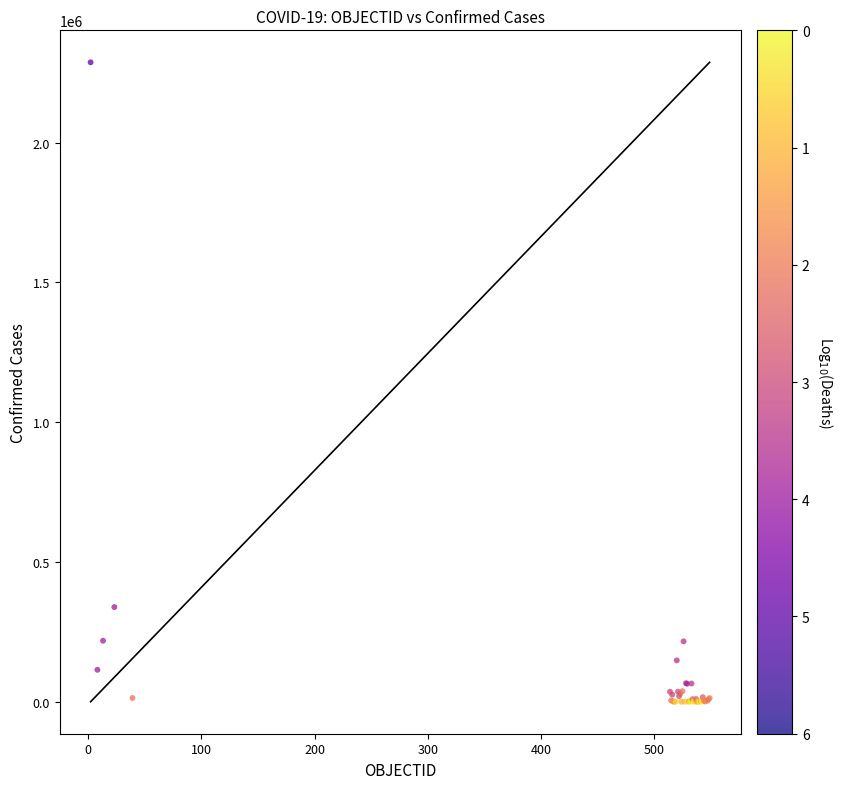

What Y value in the scatter plot is closest to 1143761?

338759